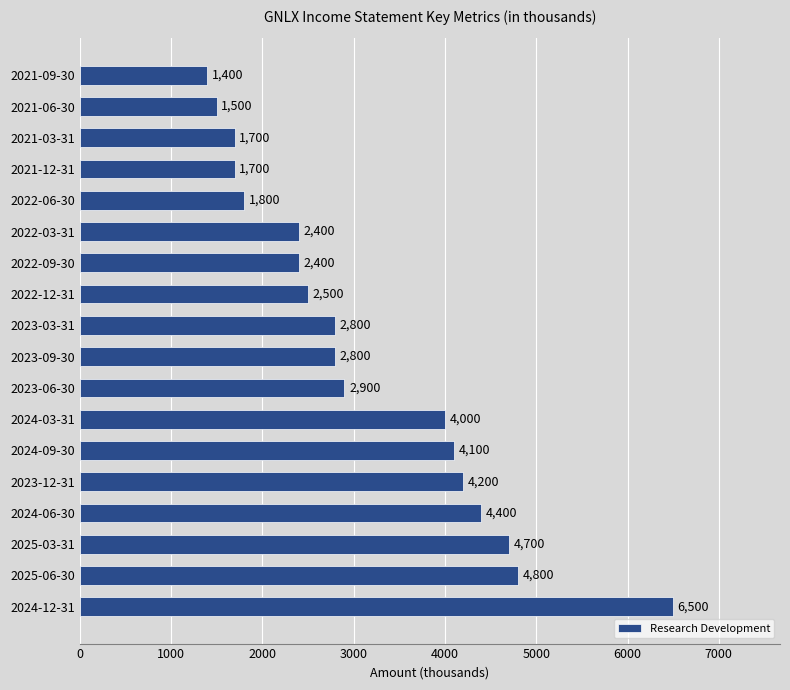

Between 2021-12-31 and 2021-09-30, which is larger?

2021-12-31